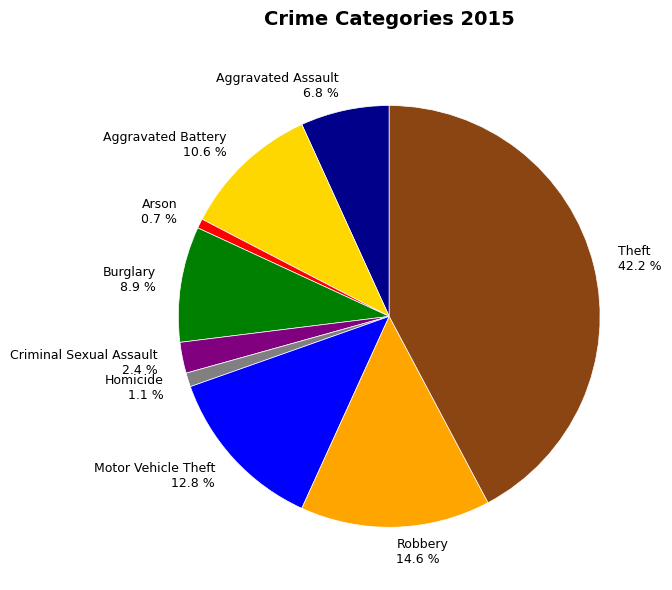

The Robbery slice represents 15% of the pie. True or false?

True